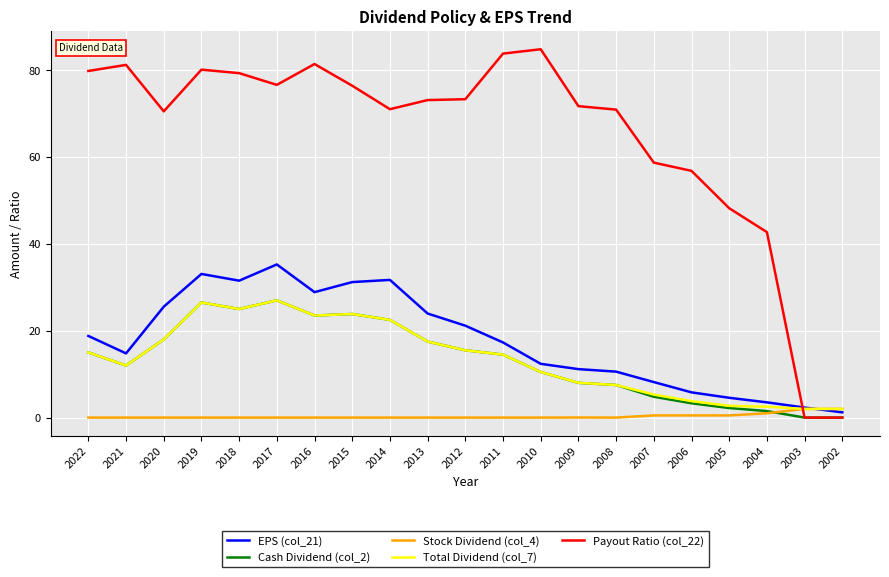

Which series has the widest spread of values?

Payout Ratio (col_22)